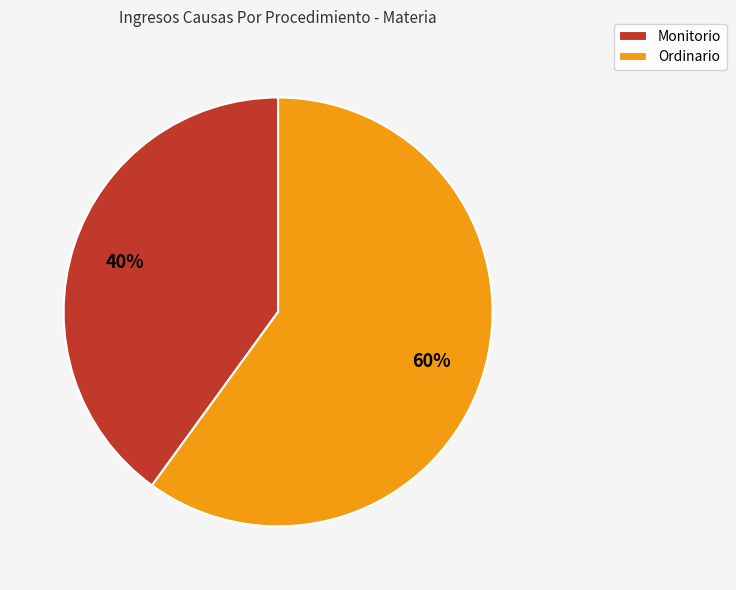

True or false: Ordinario accounts for 65% of the total.

False